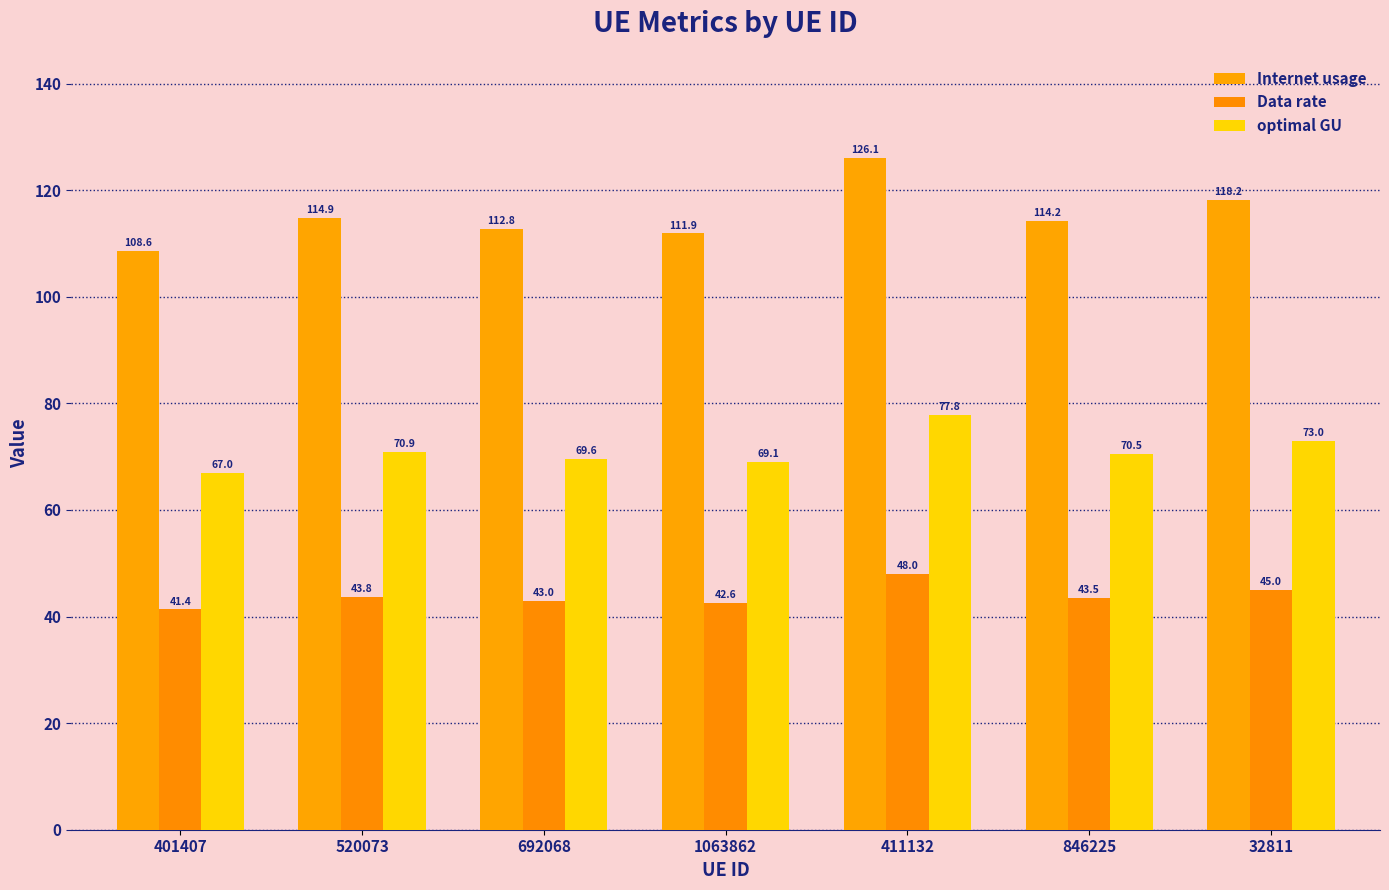

Reading left to right, extract all data points from this chart.

Internet usage: 108.6	114.9	112.8	111.9	126.1	114.2	118.2
Data rate: 41.4	43.8	43.0	42.6	48.0	43.5	45.0
optimal GU: 67.0	70.9	69.6	69.1	77.8	70.5	73.0